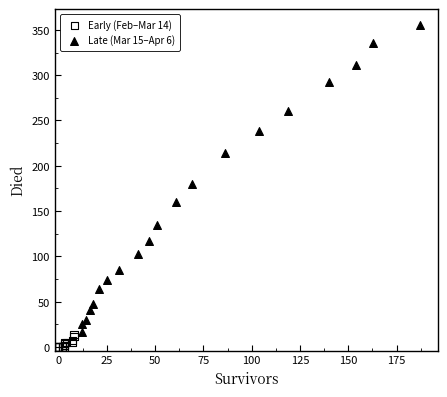

Which series has the widest spread of Y values?

Late (Mar 15–Apr 6)